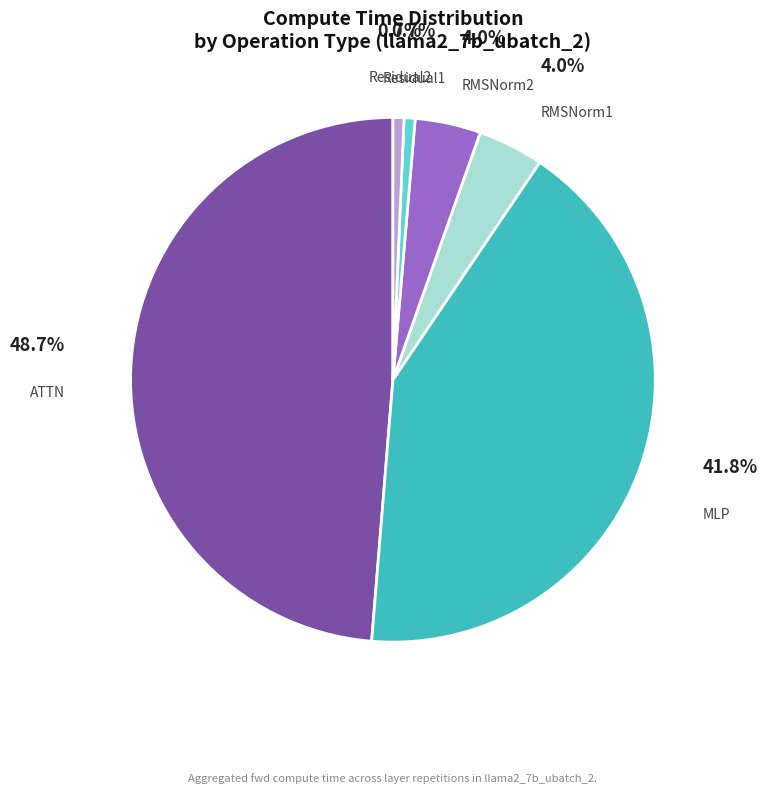

Which has a higher value, RMSNorm1 or Residual2?

RMSNorm1